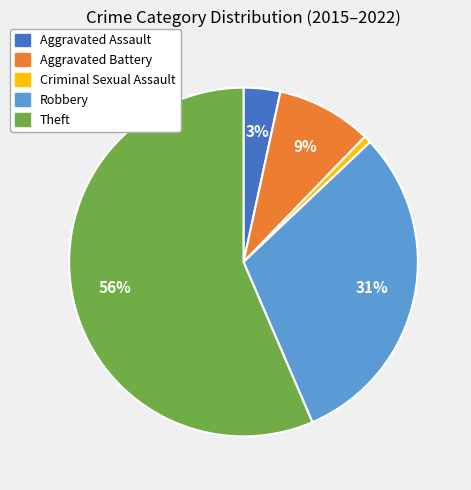

Is it true that Criminal Sexual Assault is 11% of the pie?

False